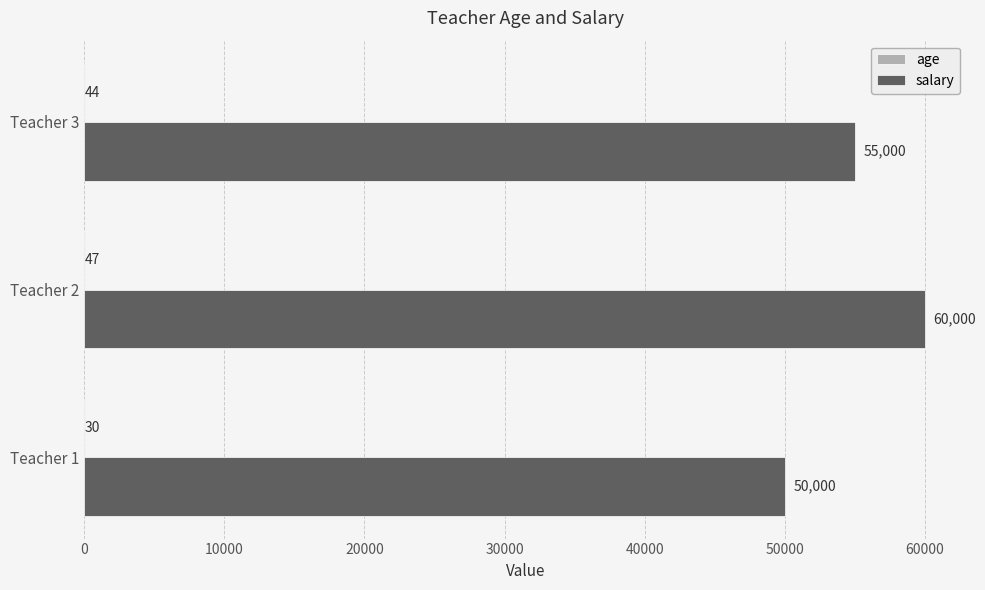

True or false: salary has a value of 60000 at Teacher 2.

True